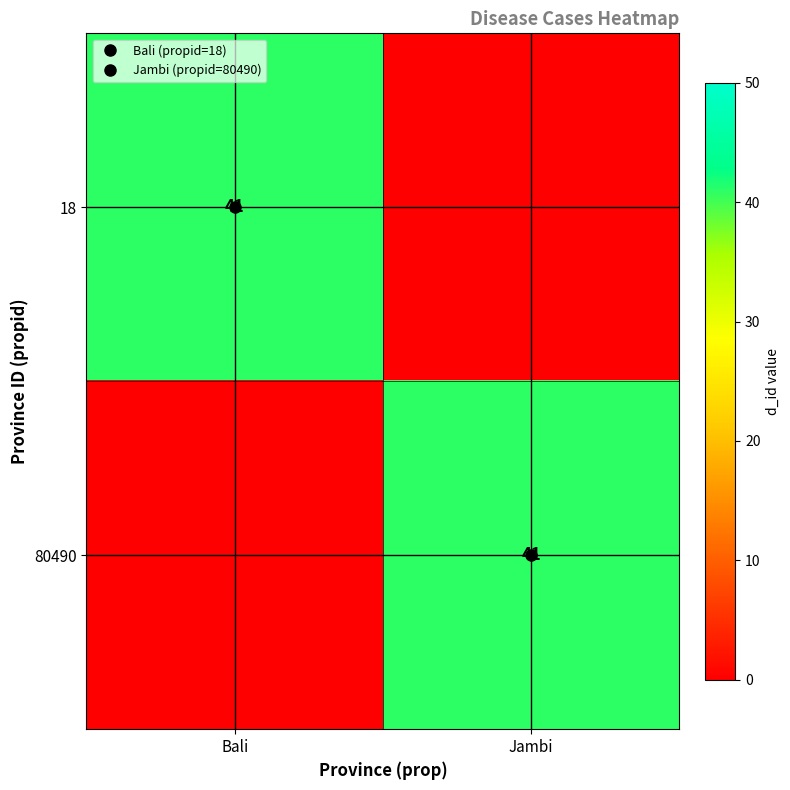

Rank the series by their maximum value, from highest to lowest.

18, 80490